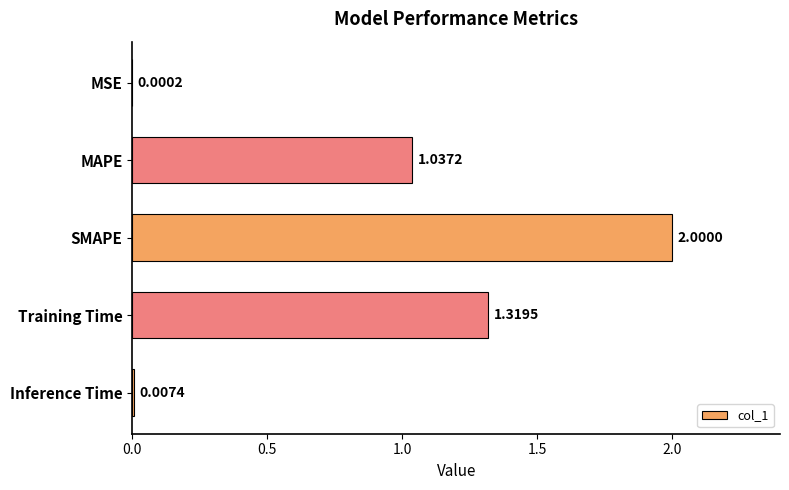

Are the bars grouped side by side (vs. stacked)?

No